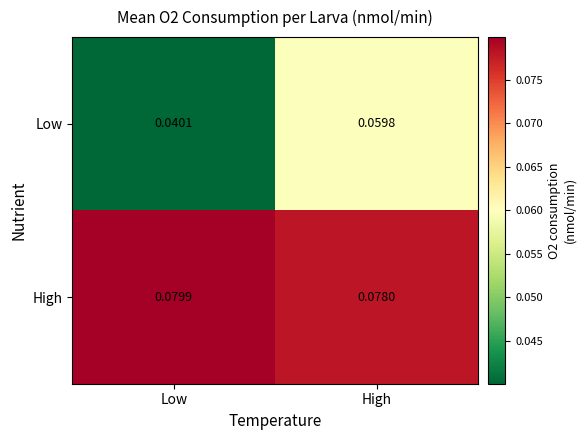

Rank the categories by Low value from lowest to highest.

Low, High